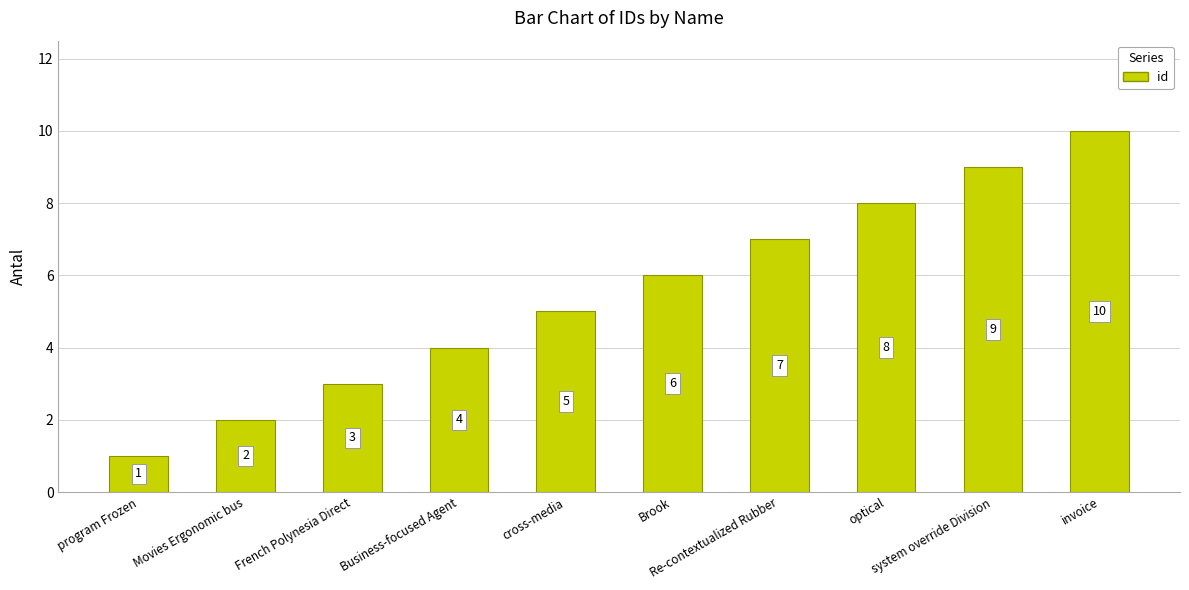

Which has a higher value, Brook or Movies Ergonomic bus?

Brook